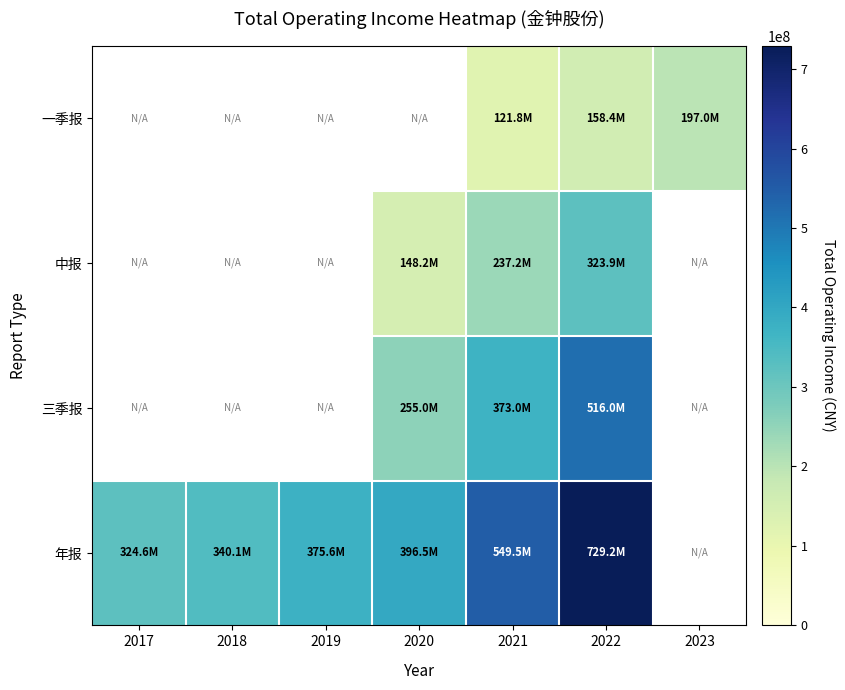

List the labels in order of 年报 value, smallest first.

2017, 2018, 2019, 2020, 2021, 2022, 2023